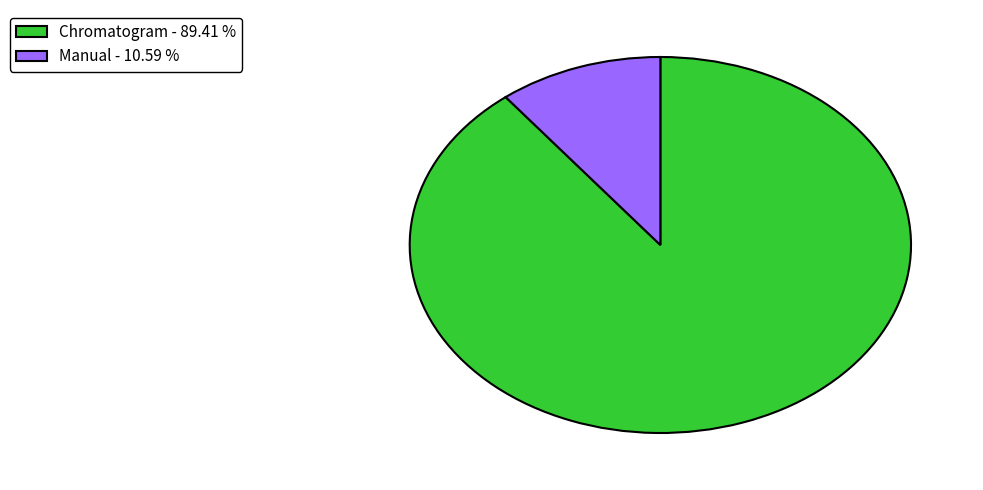

Is the sum of Manual - 10.59 % and Chromatogram - 89.41 % greater than half?

Yes